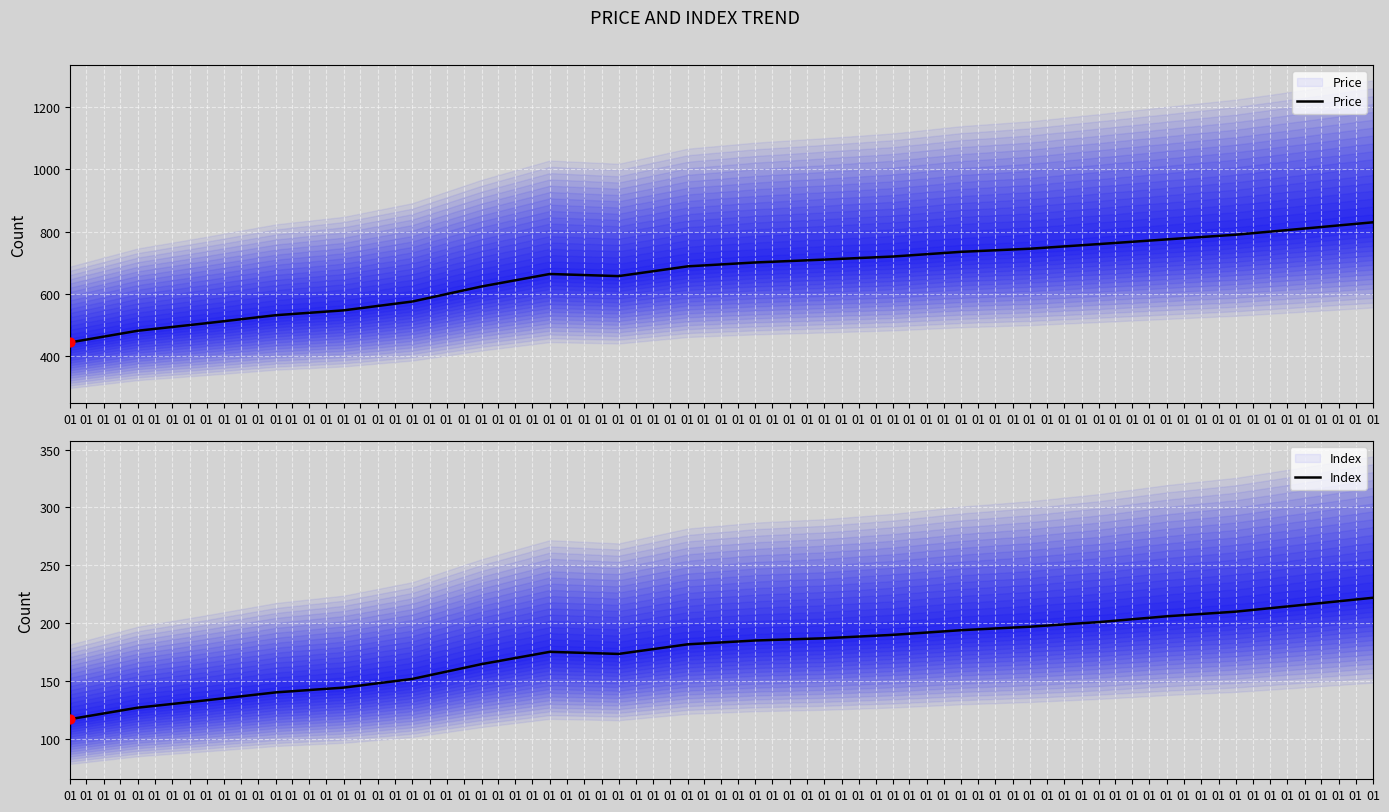

Which series contains the lowest Y value?

Index